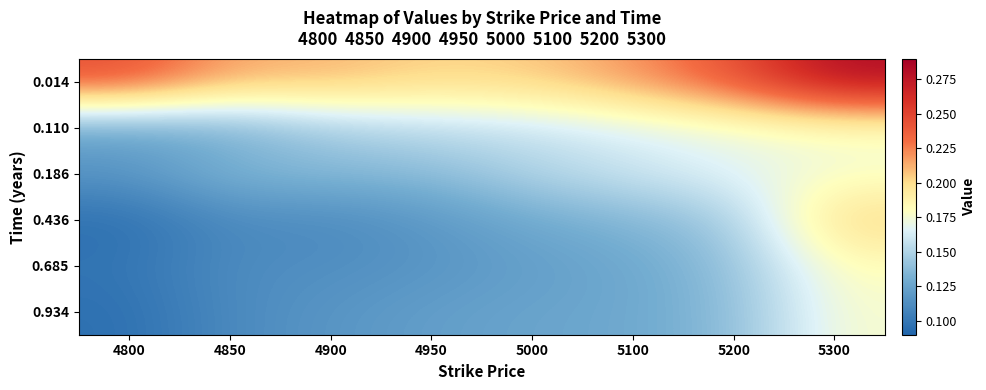

Reading right to left, list all the values displayed in this chart.

0.014: 5300=0.3	5200=0.2	5100=0.2	5000=0.2	4950=0.2	4900=0.2	4850=0.2	4800=0.2
0.110: 5300=0.2	5200=0.2	5100=0.2	5000=0.2	4950=0.2	4900=0.1	4850=0.1	4800=0.1
0.186: 5300=0.2	5200=0.2	5100=0.2	5000=0.2	4950=0.1	4900=0.1	4850=0.1	4800=0.1
0.436: 5300=0.2	5200=0.1	5100=0.1	5000=0.1	4950=0.1	4900=0.1	4850=0.1	4800=0.1
0.685: 5300=0.2	5200=0.1	5100=0.1	5000=0.1	4950=0.1	4900=0.1	4850=0.1	4800=0.1
0.934: 5300=0.2	5200=0.1	5100=0.1	5000=0.1	4950=0.1	4900=0.1	4850=0.1	4800=0.1